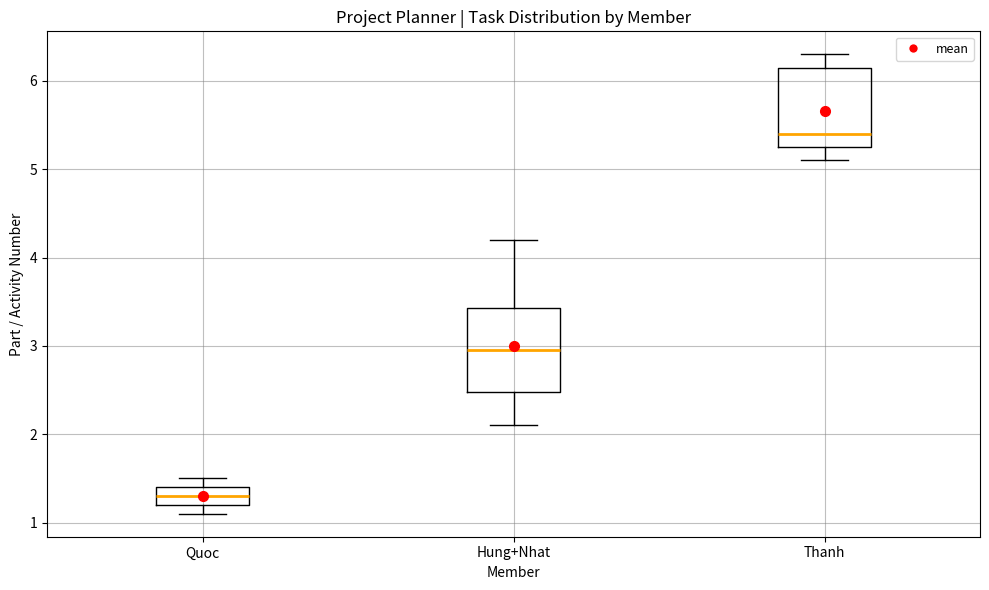

Which box has the lowest median line?

Quoc